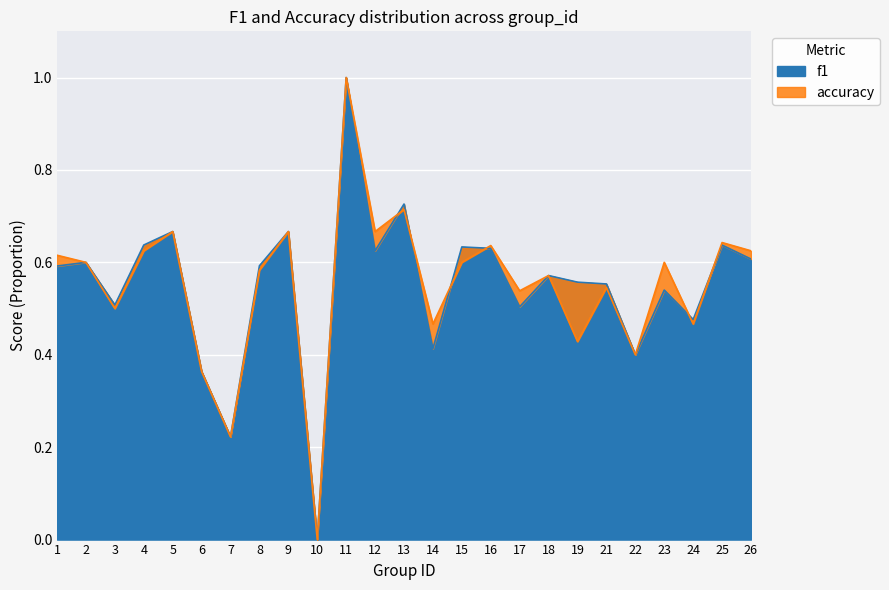

What is the sum of all accuracy values?

13.7